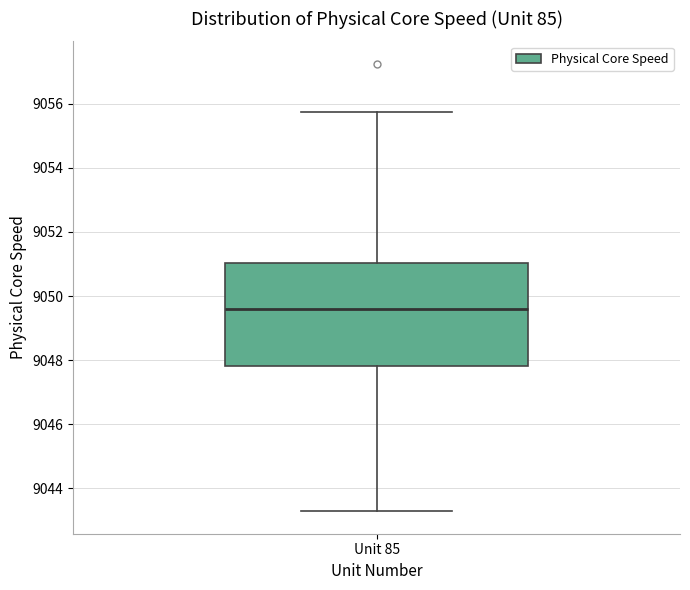

Transcribe this box plot: give where the median line is, the range the box spans, and where the two whiskers end, as read against the y-axis. The values are not printed on the chart, so give them approximately, as read against the axis.

median 9049.6, box 9047.8 to 9051.0, whiskers 9043.2 to 9055.8